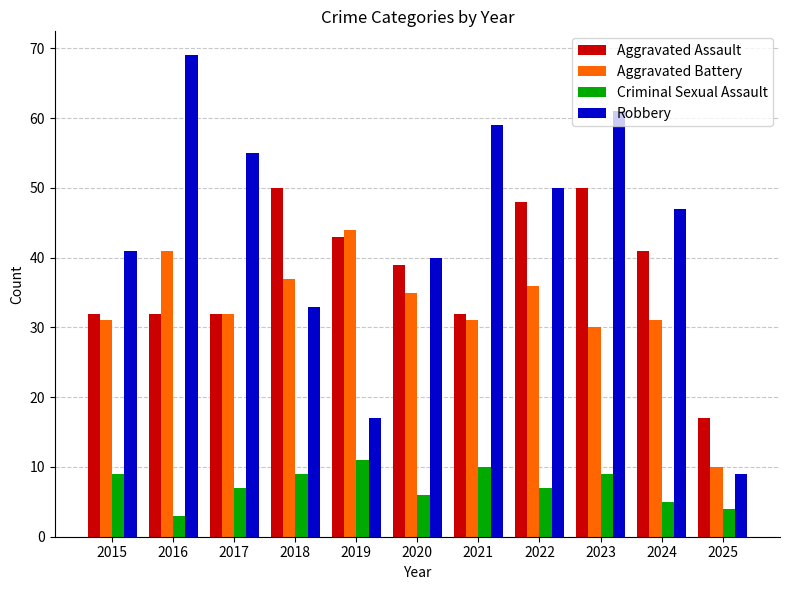

List the series in order of their peak value, lowest first.

Criminal Sexual Assault, Aggravated Battery, Aggravated Assault, Robbery